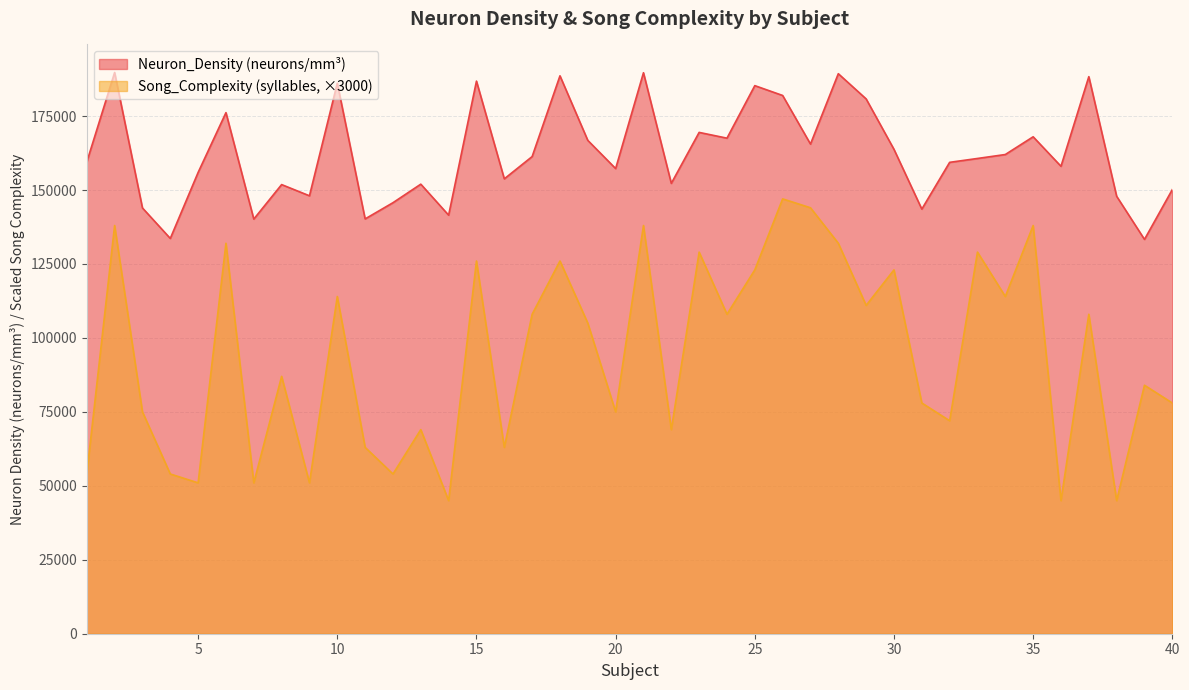

What is the sum of the Song_Complexity (syllables) values at 21 and 31?

216000